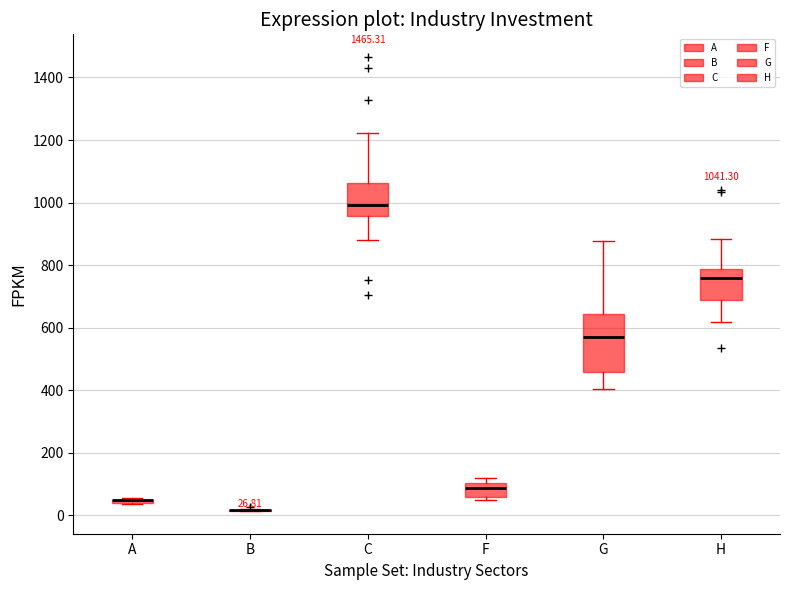

Which box is the tallest, from its lower edge to its upper edge?

G